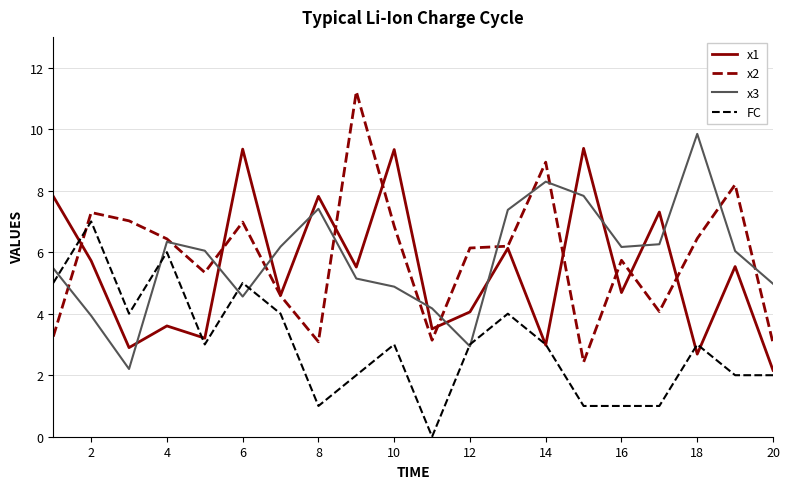

After their last crossing, which series has the higher values: x1 or x3?

x3